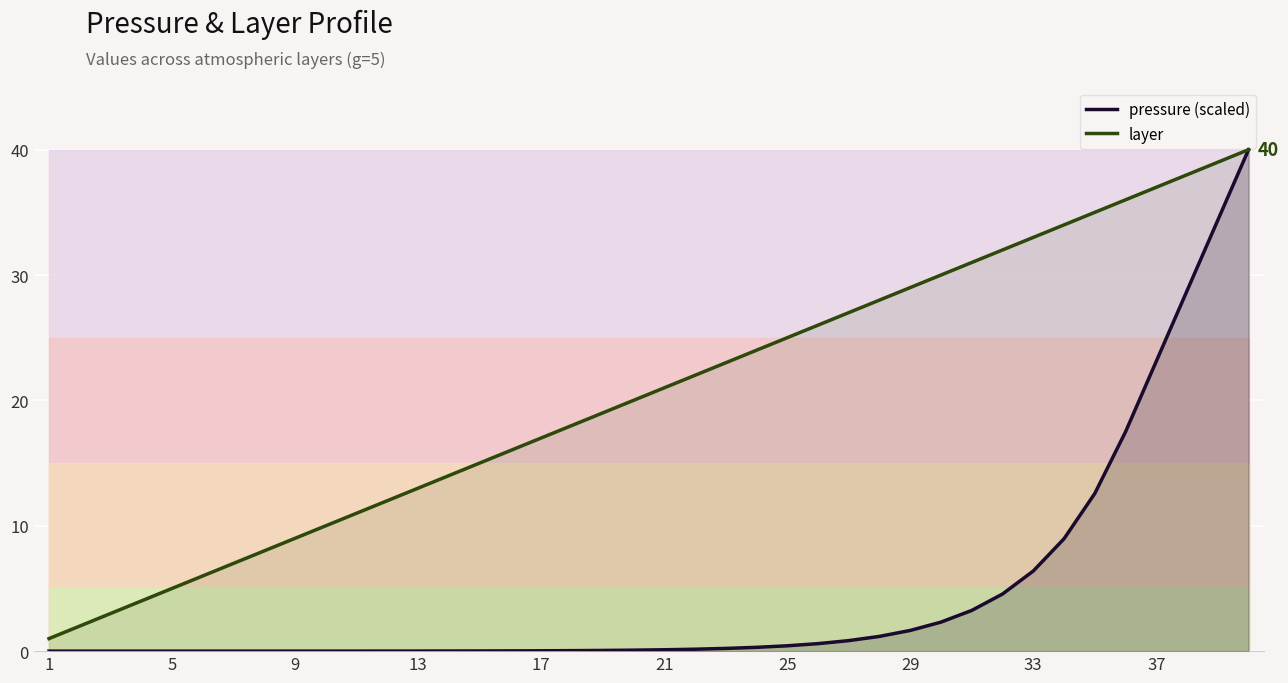

How many categories are shown in the chart?

40